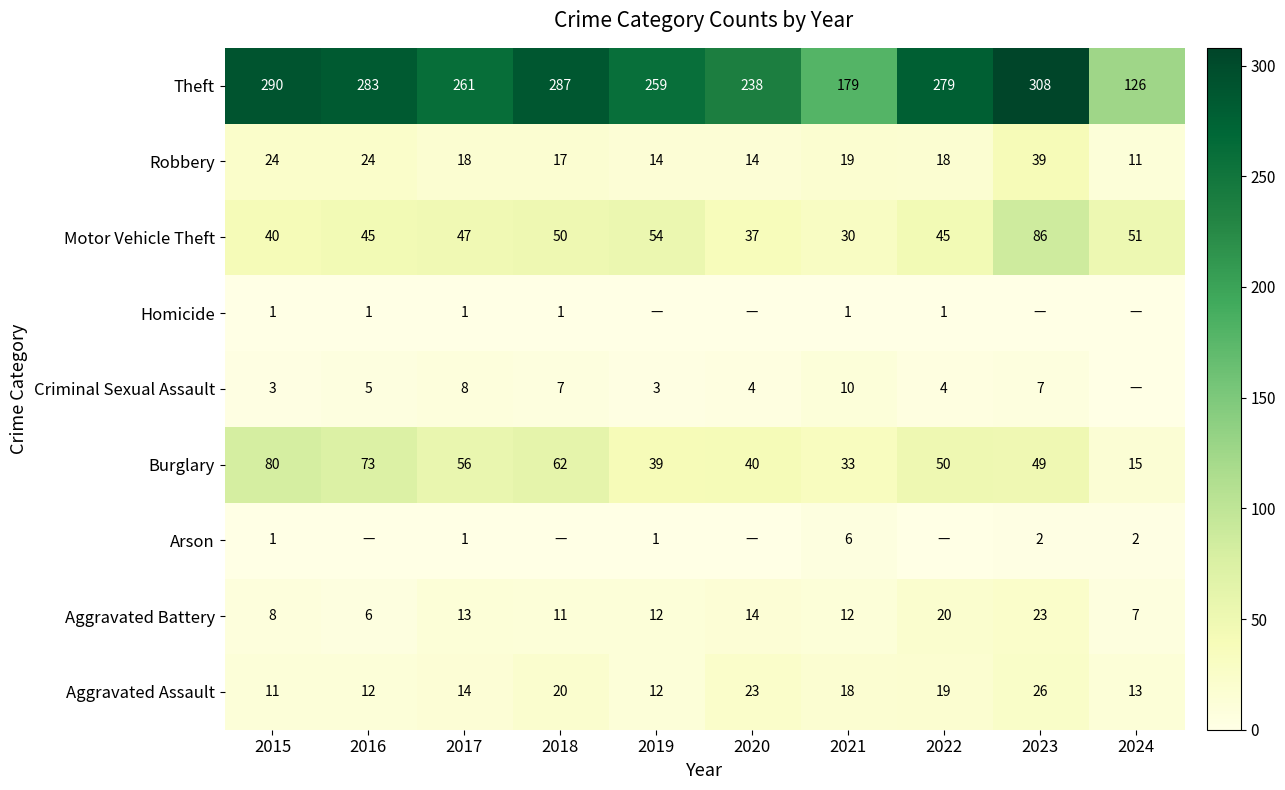

True or false: Burglary has a value of 15 at 2024.

True